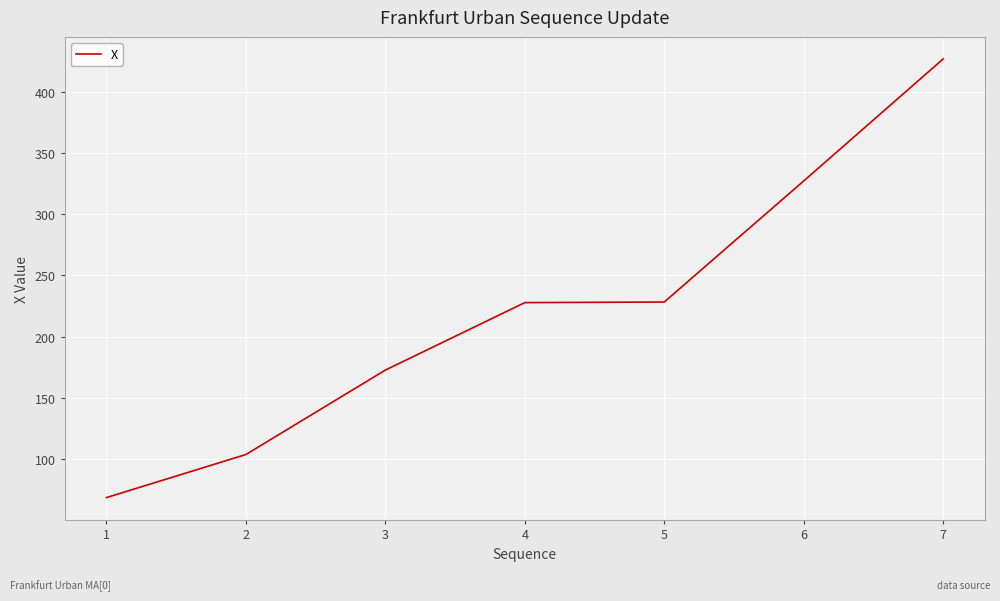

The chart shows a value of 62.8 at 4. True or false?

False